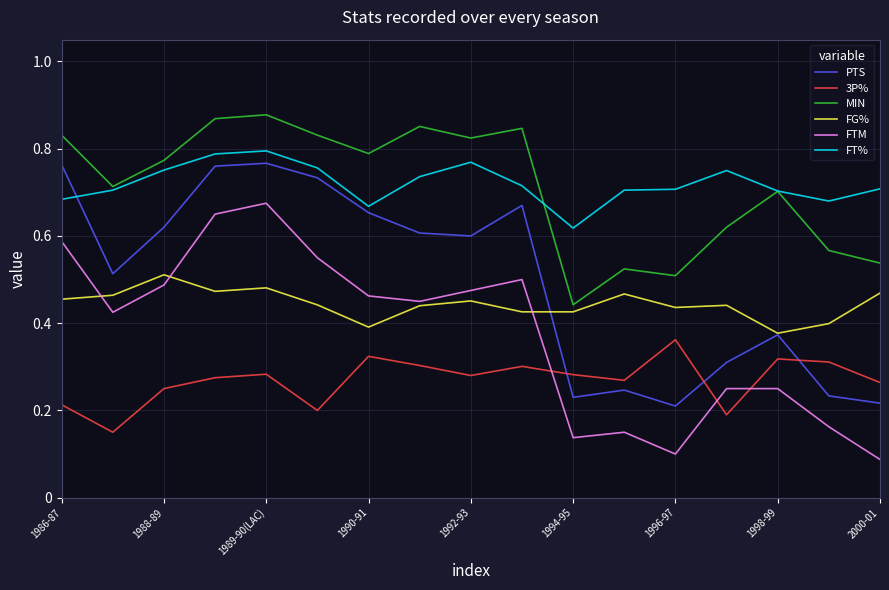

True or false: FT% and FTM intersect in this chart.

False